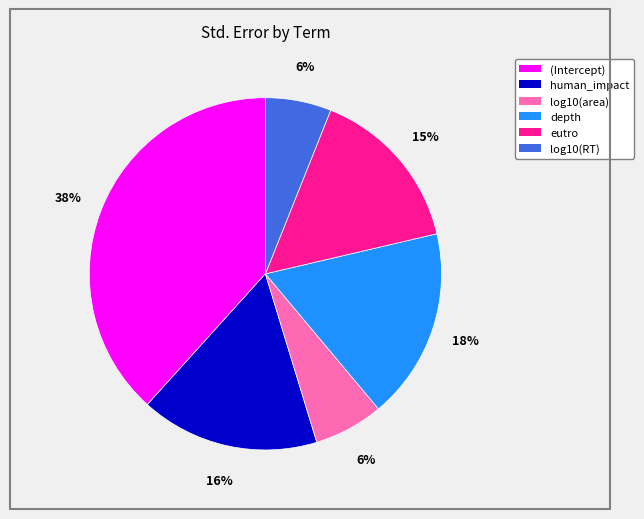

Combined, do eutro and log10(area) account for over 50%?

No